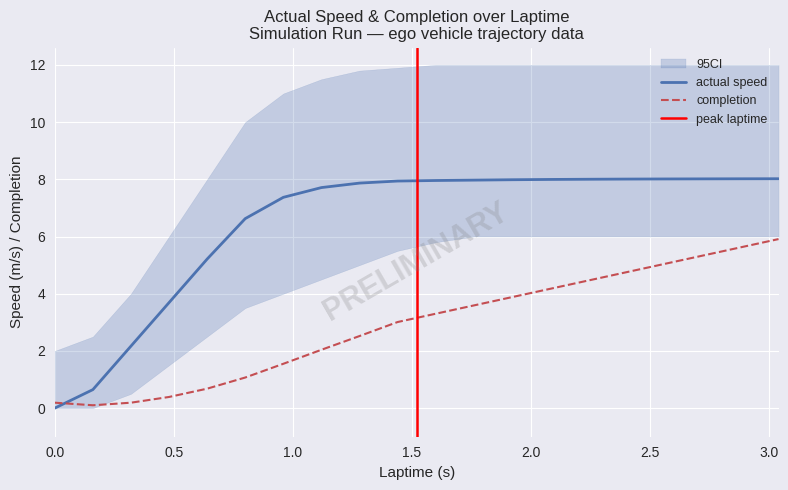

What is the difference between the completion values at 1.6 and 2.88?

2.3